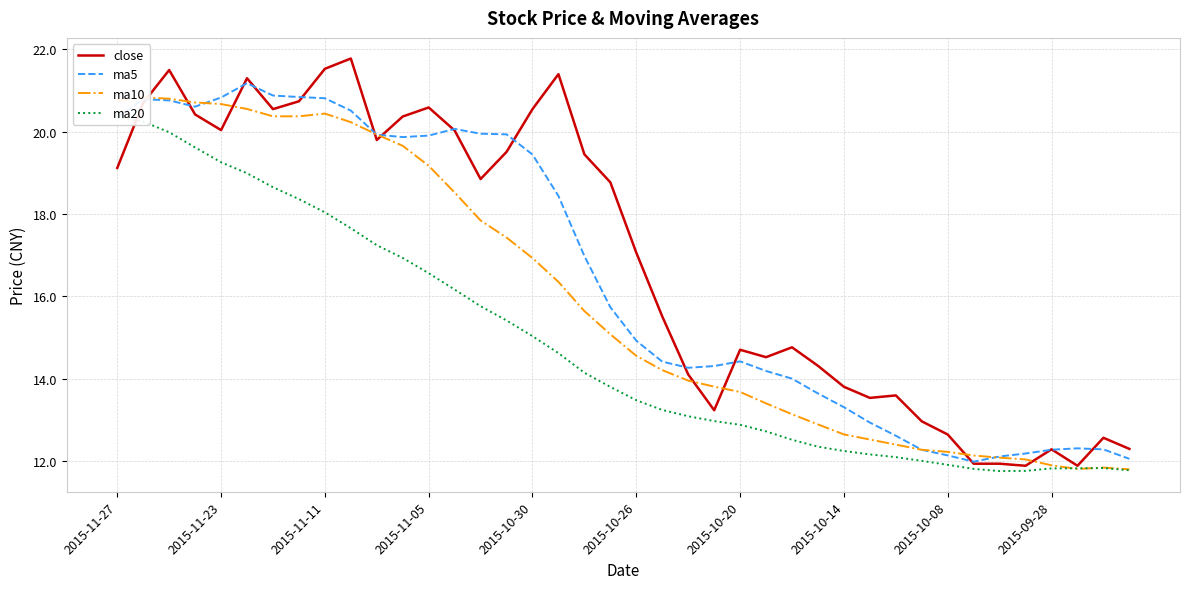

At which label does close first exceed 18?

2015-11-27